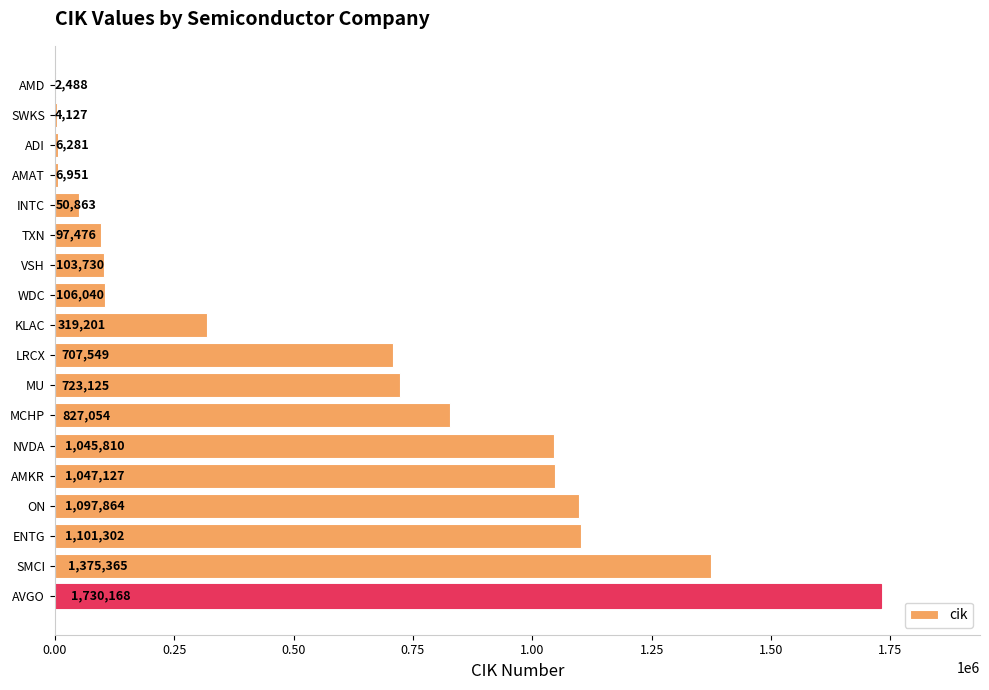

What is the sum of the values at SMCI and MCHP?

2202419